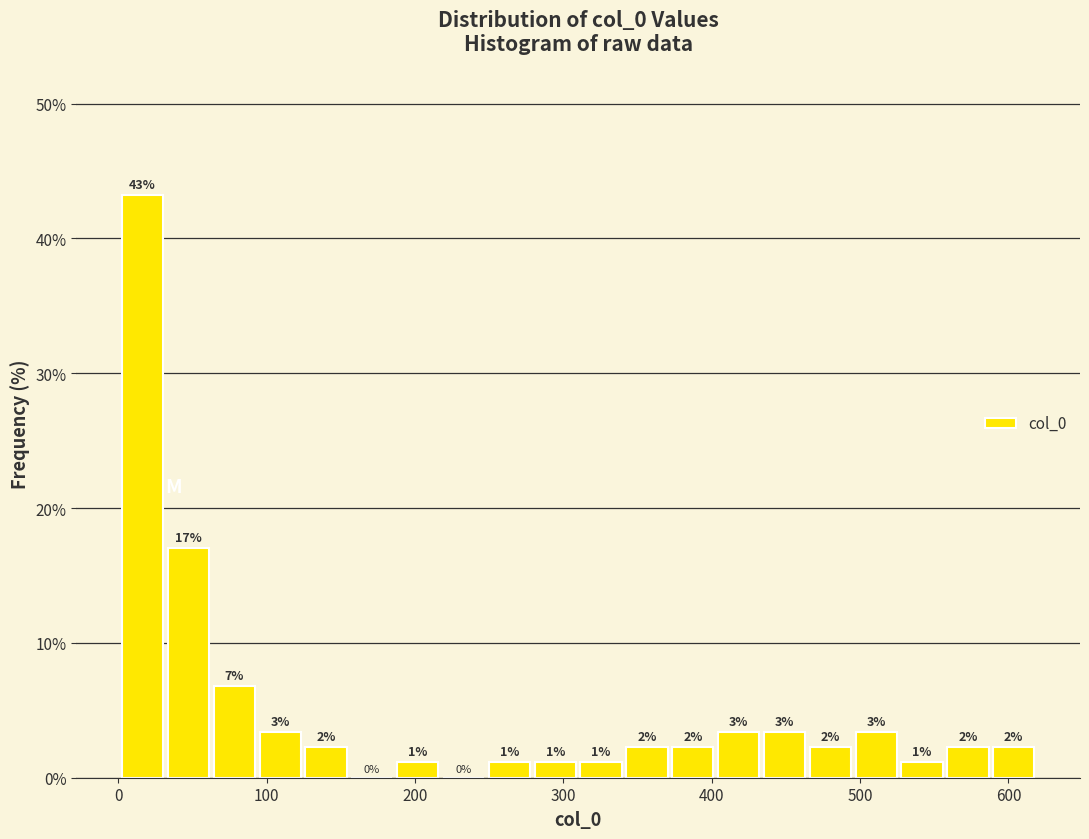

Around what value on the x-axis is the tallest bar? Give the approximate position of its centre, as read against the axis.

20